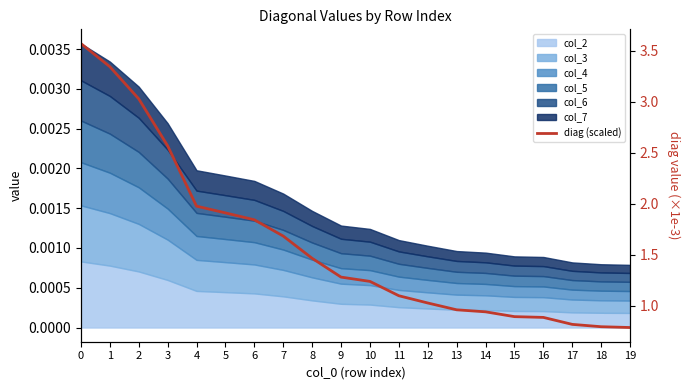

List the labels in order of value, smallest first.

19, 18, 17, 16, 15, 14, 13, 12, 11, 10, 9, 8, 7, 6, 5, 4, 3, 2, 1, 0